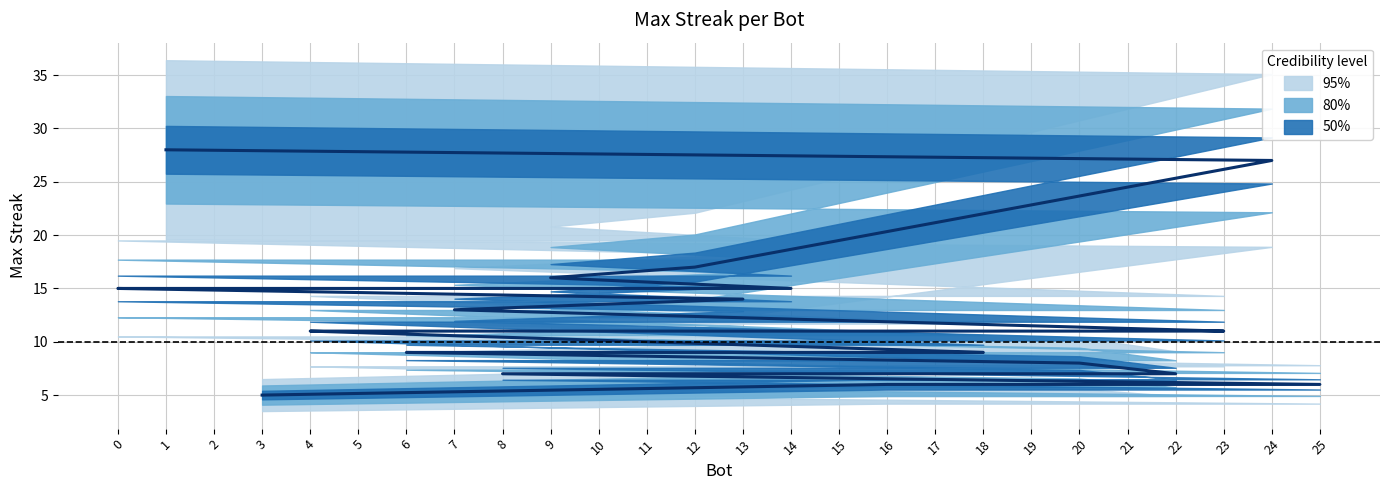

How many data points are less than 11?

11